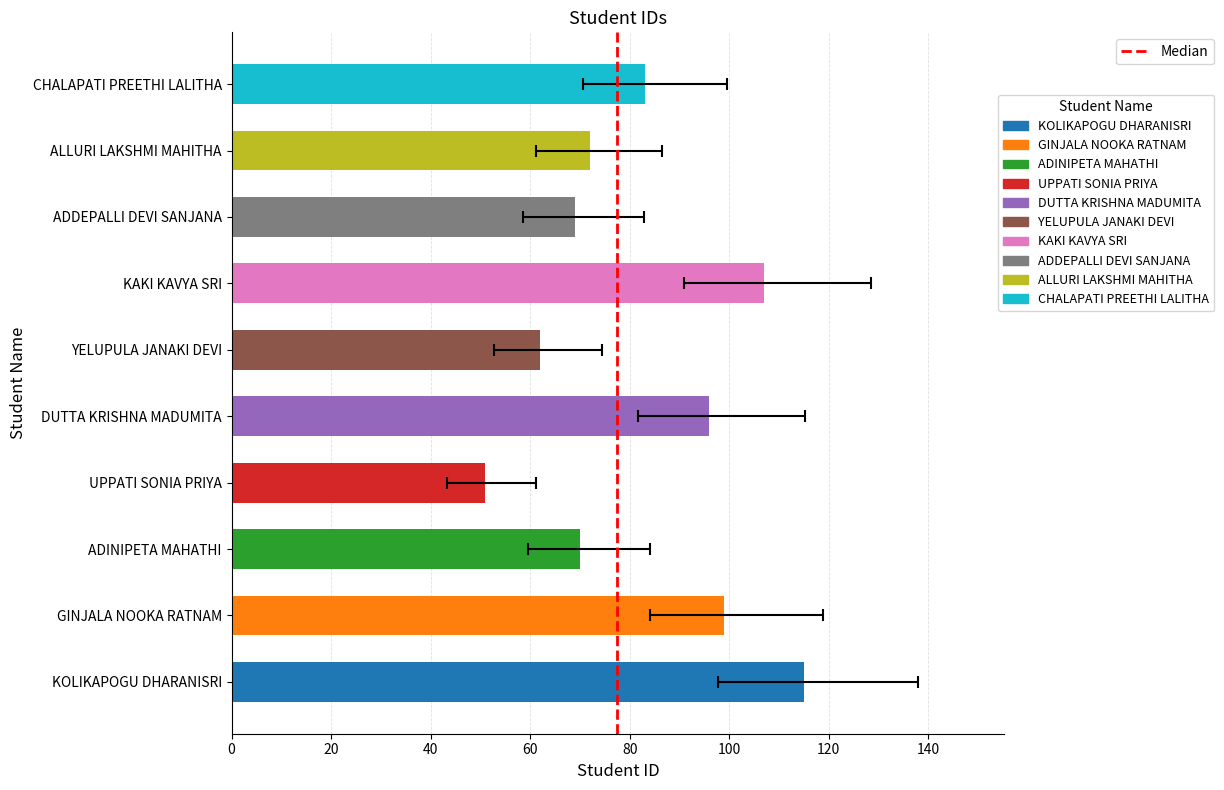

How many data points are less than 83?

5